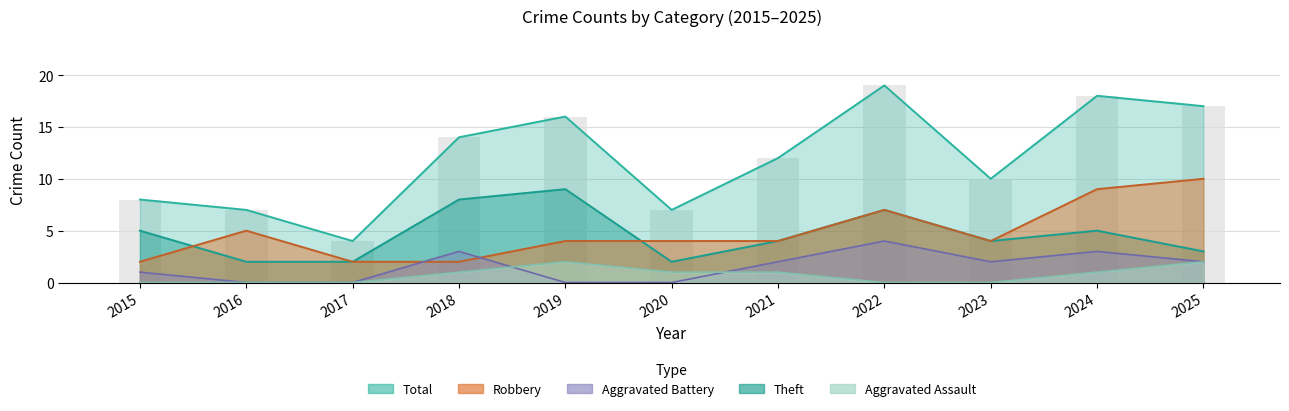

Is the value of Robbery at 2020 greater than the value of Aggravated Battery at 2025?

Yes